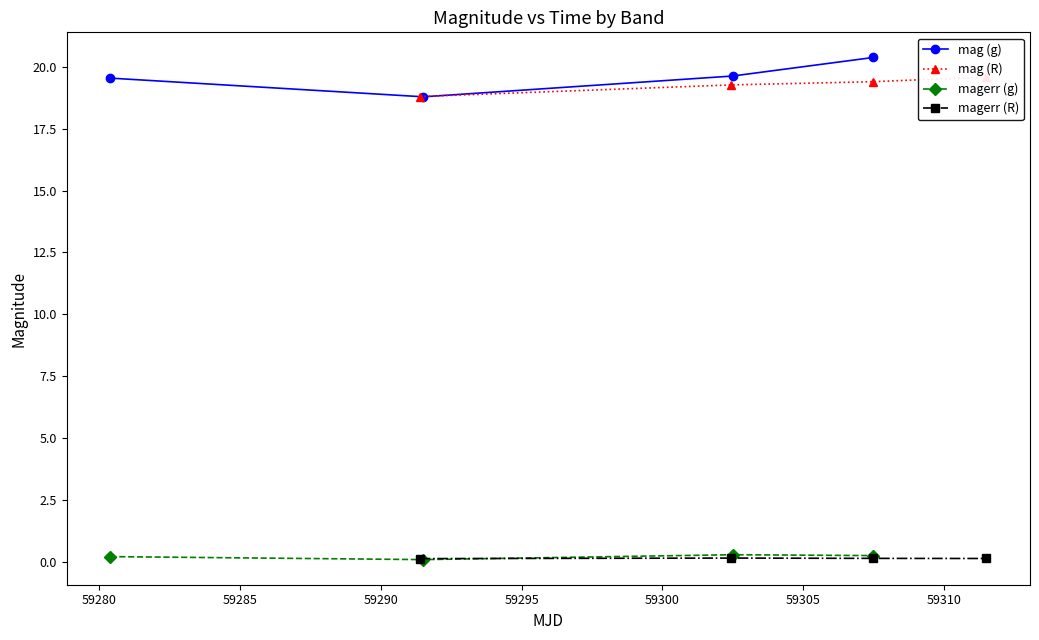

What is the difference between the maximum and minimum values in the magerr (g) series?

0.2